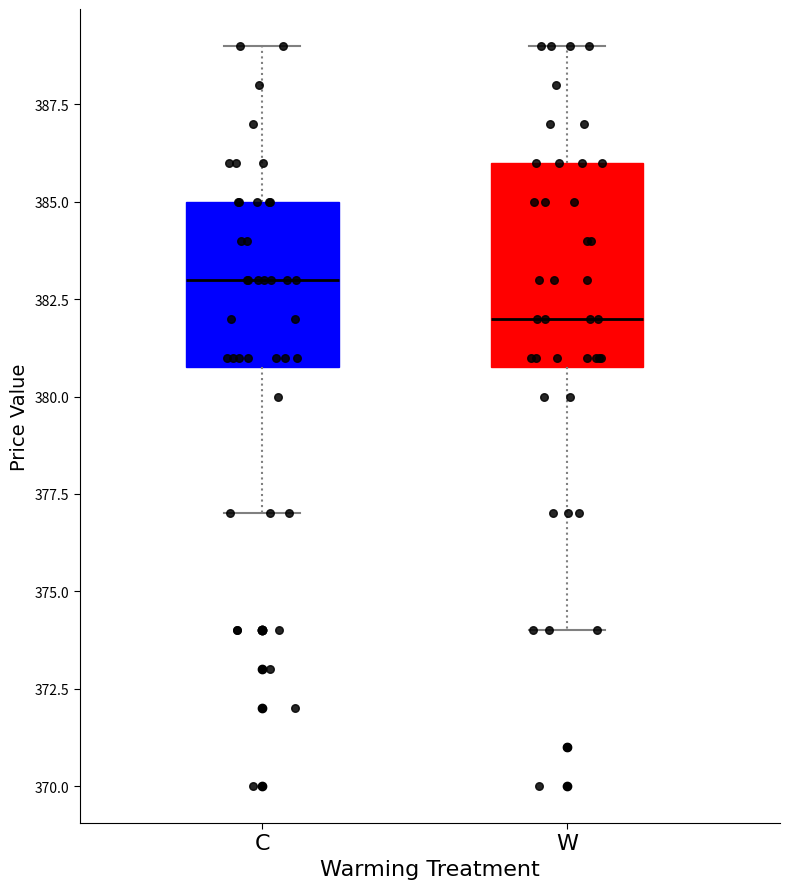

Comparing the boxes themselves (not the whiskers), which one is the tallest?

W